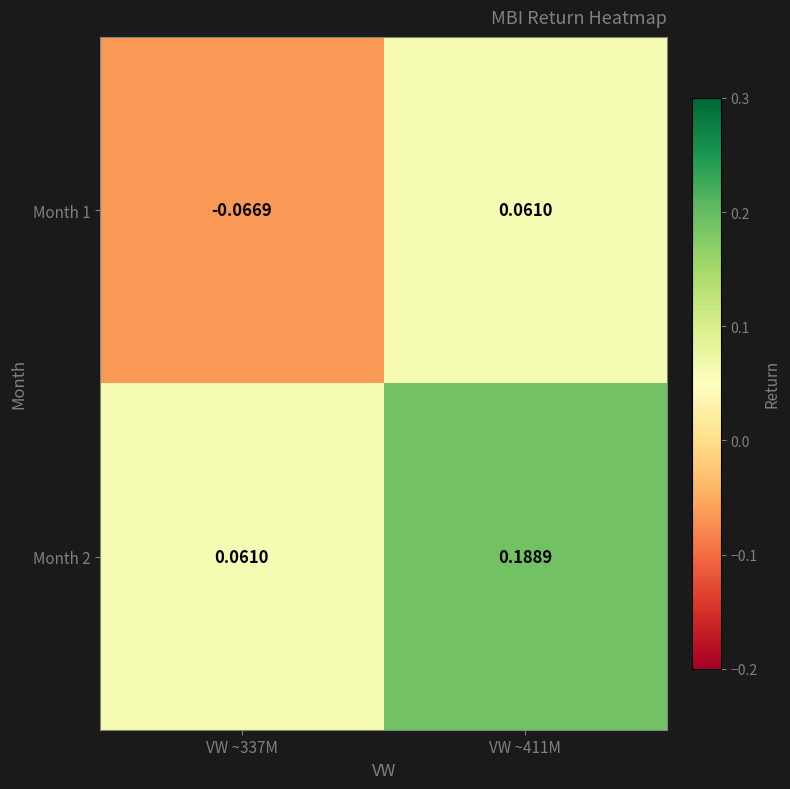

How many series are shown in this chart?

2